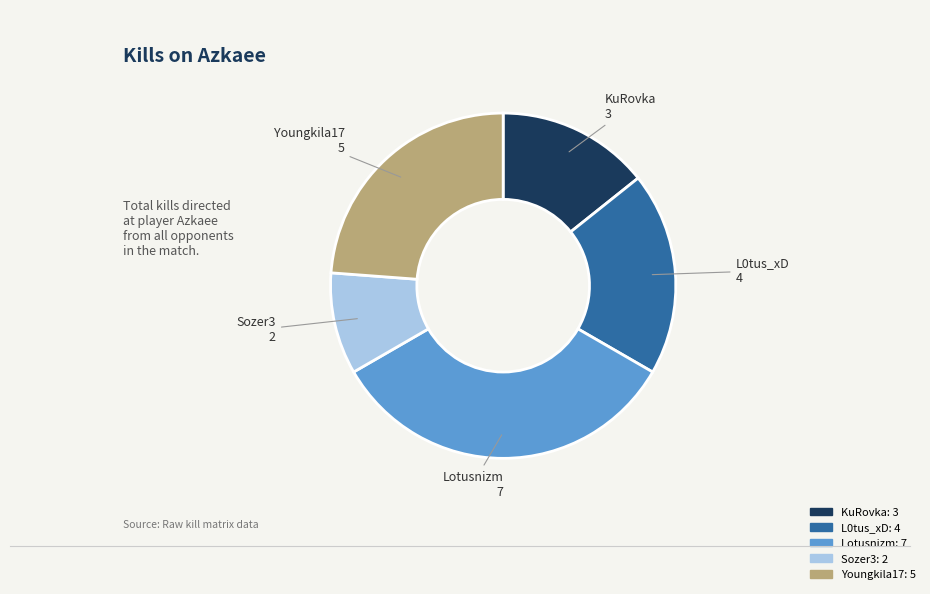

Is there a majority slice in this chart?

No